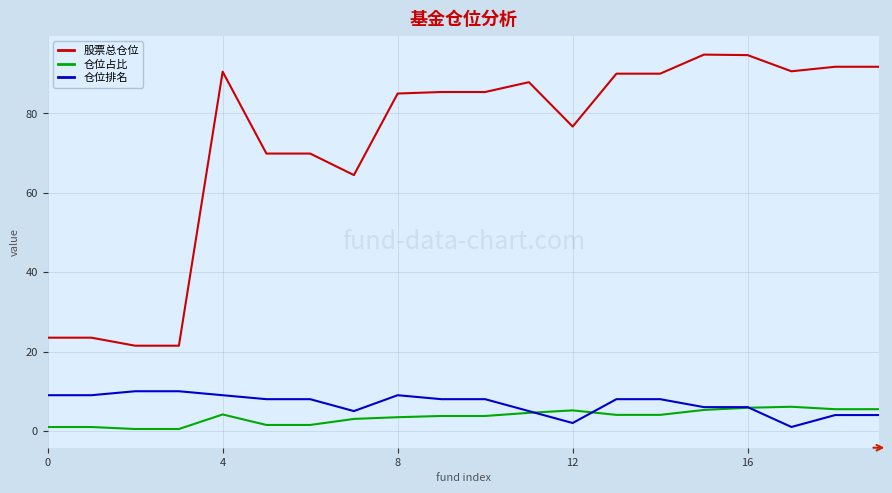

Which series has the widest spread of values?

股票总仓位